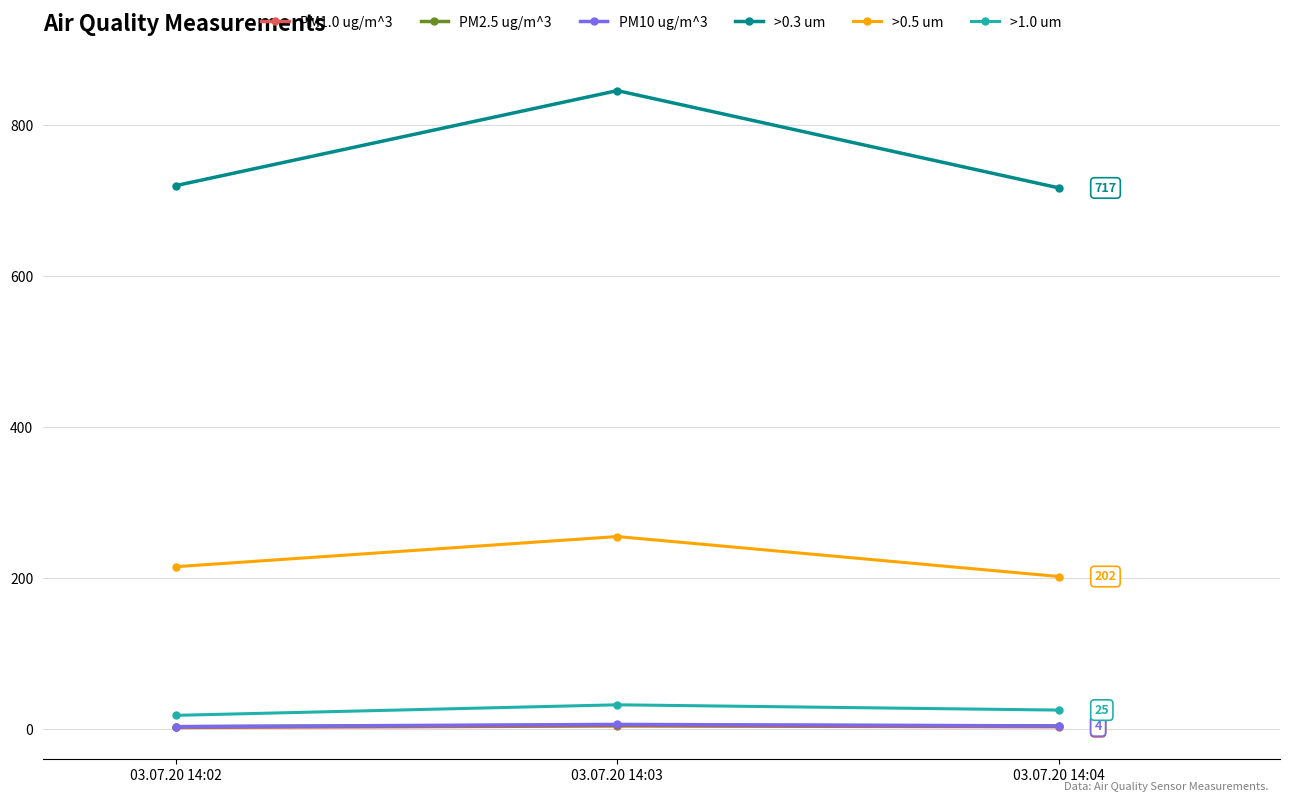

What is the minimum value for >1.0 um?

18